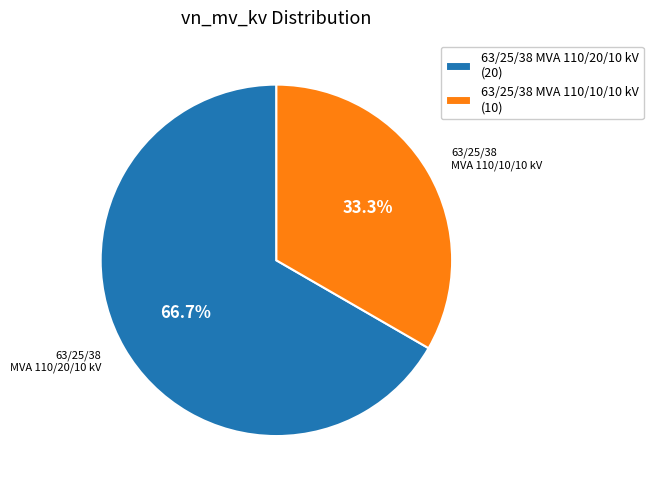

What is the ratio of the value at 63/25/38 MVA 110/10/10 kV to the value at 63/25/38 MVA 110/20/10 kV?

0.5